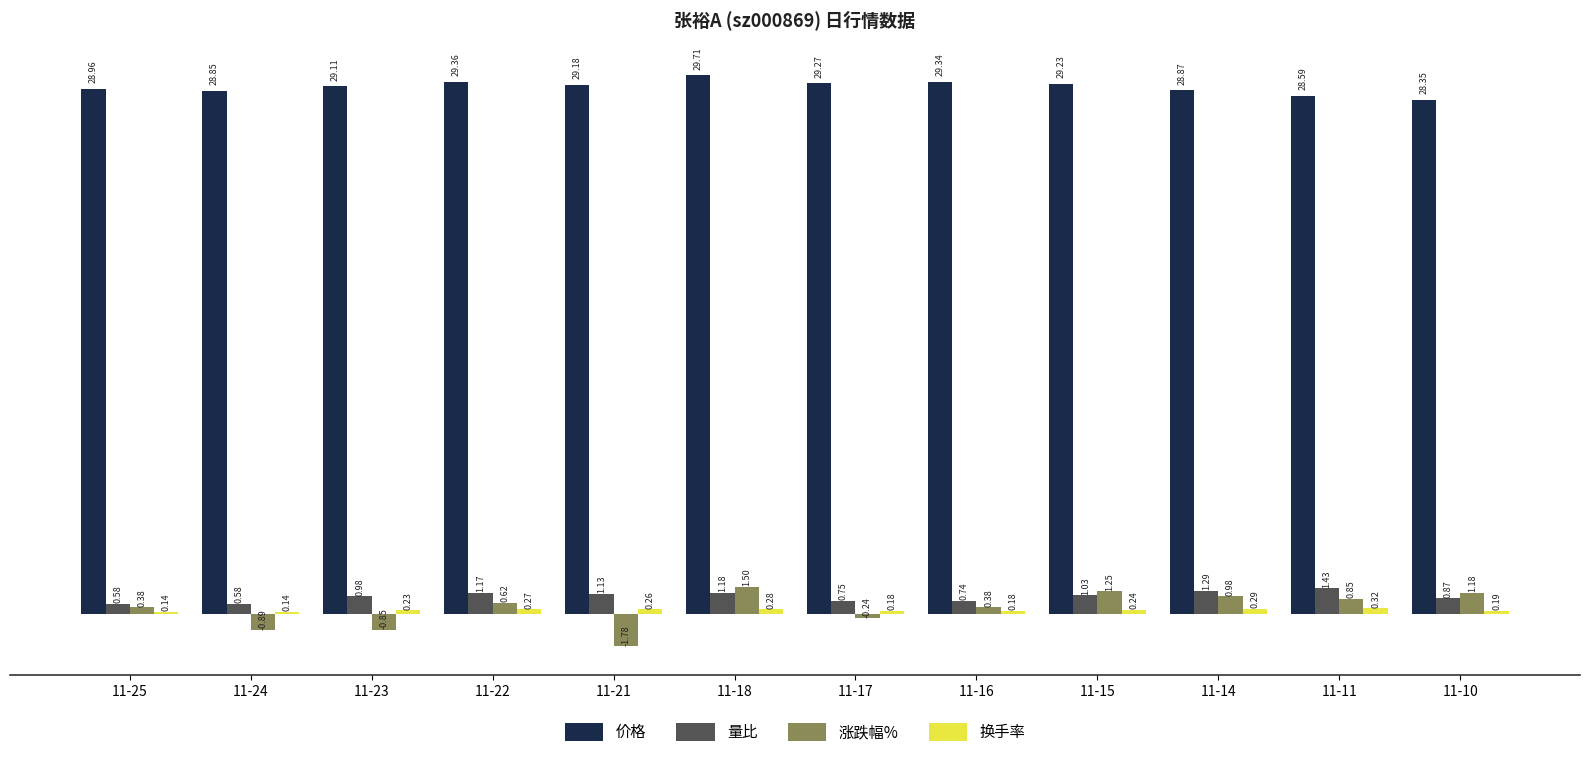

Which series changed the most between 11-16 and 11-14?

涨跌幅%